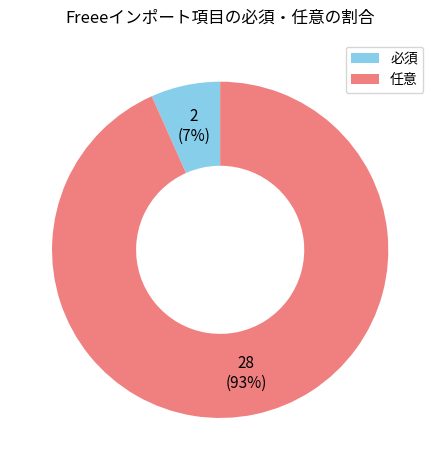

Which category has the smallest portion of the pie?

必須